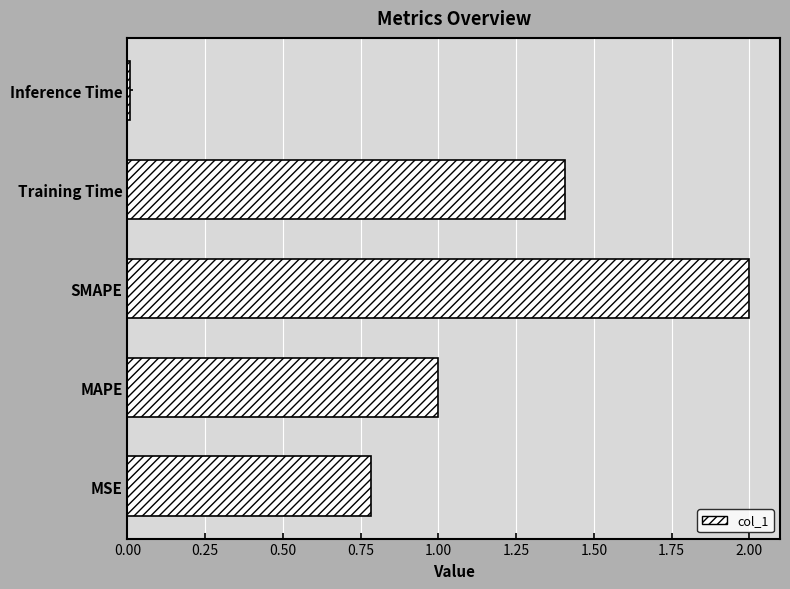

At which category does the chart reach its peak across all series?

SMAPE